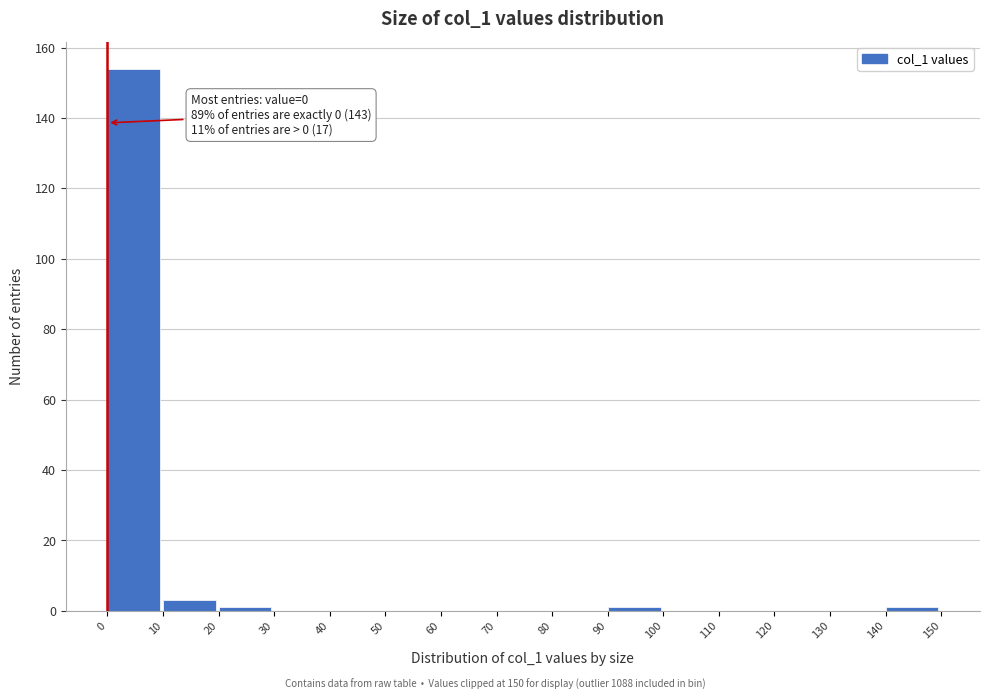

Which range on the x-axis has the tallest bar?

0 to 10